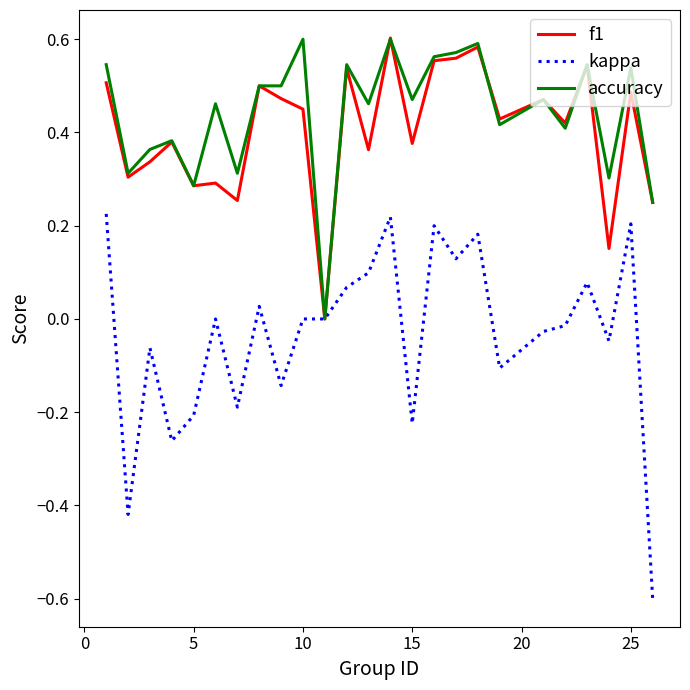

What is the minimum value for kappa?

-0.6